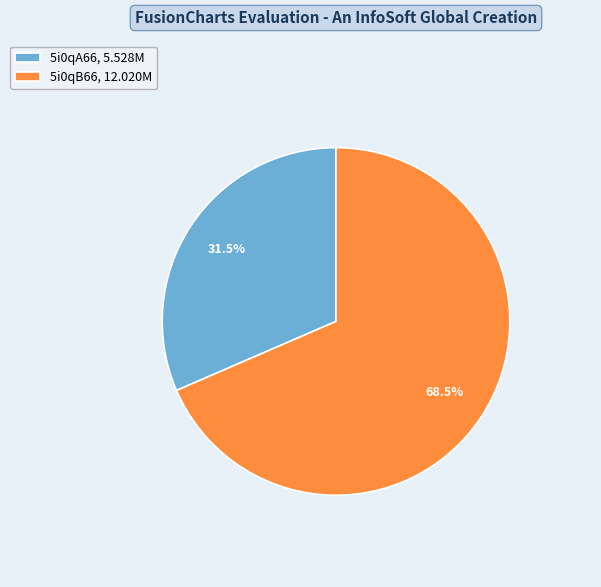

What is the majority slice?

5i0qB66